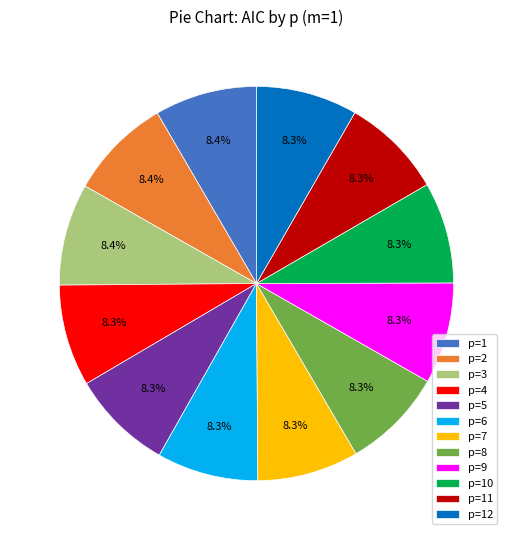

Approximately how many times larger is the value at p=9 compared to p=7?

1.0